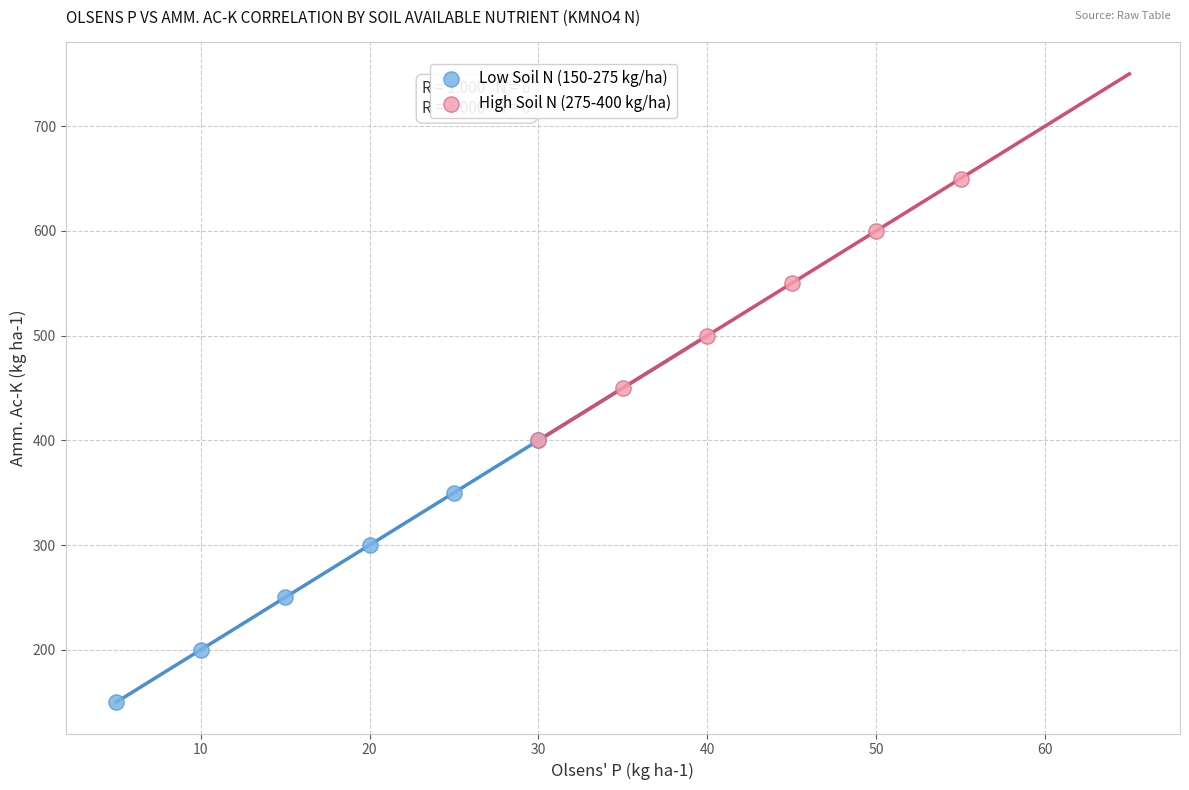

What are all the series names shown in the legend?

Low Soil N (150-275 kg/ha), High Soil N (275-400 kg/ha)